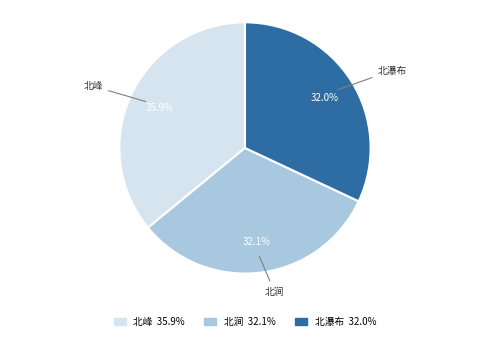

Is there a majority slice in this chart?

No